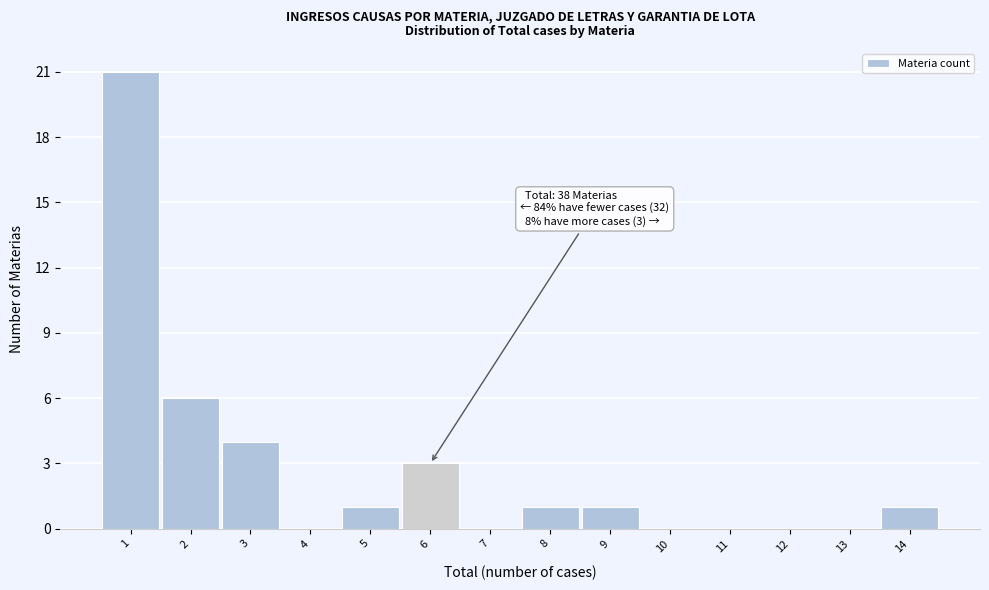

Over which range of the x-axis is the bar tallest?

0.5 to 1.5